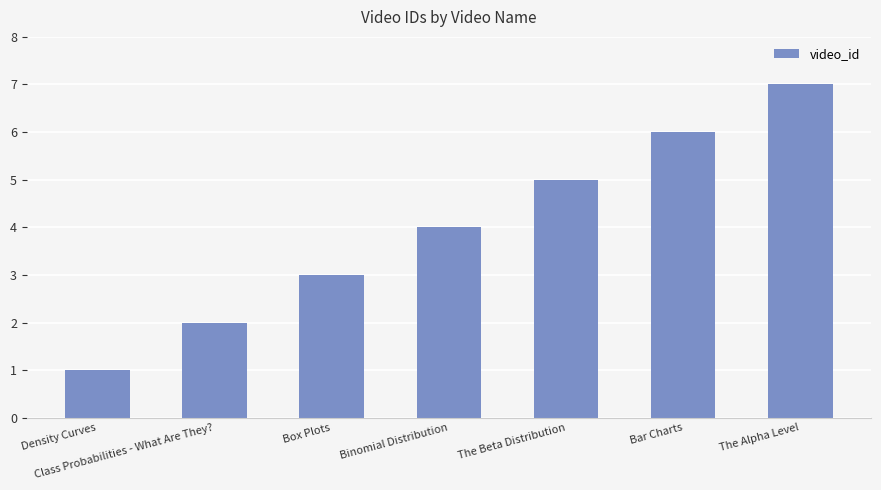

How many distinct data groups are displayed?

1